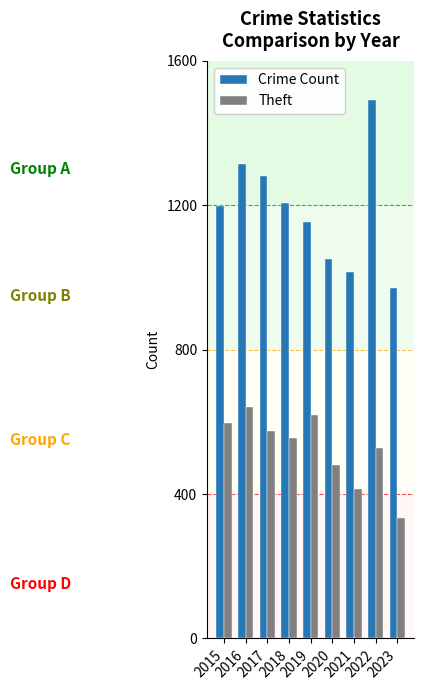

True or false: Theft has a value of 527 at 2022.

True